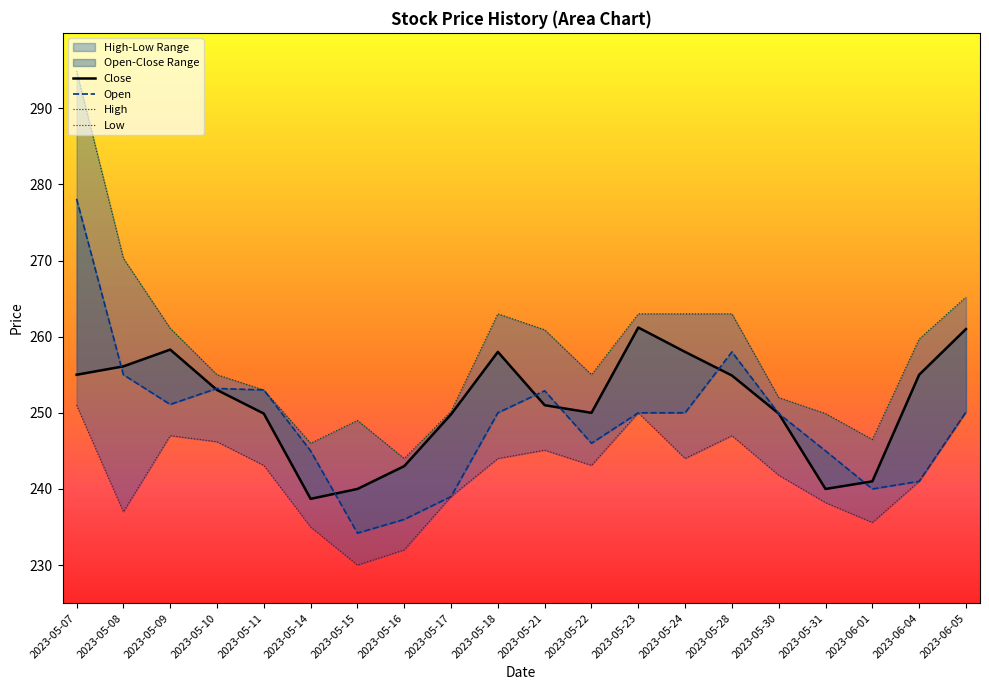

True or false: Open and High intersect in this chart.

False